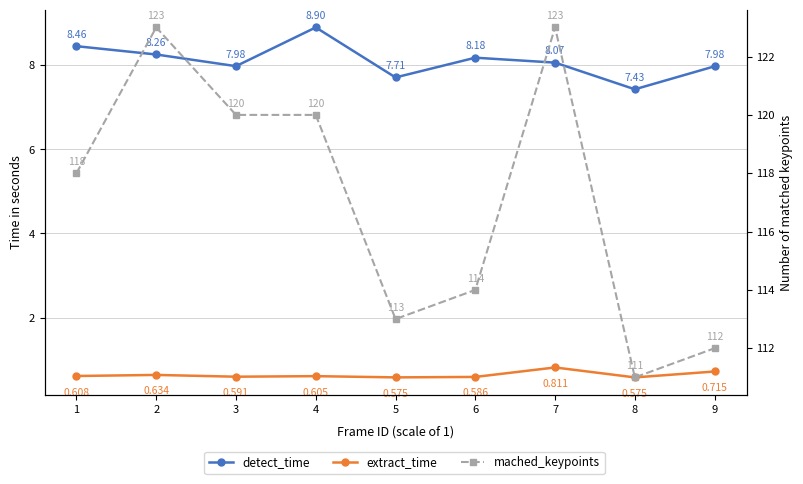

How many interior local valleys does the extract_time series have?

3